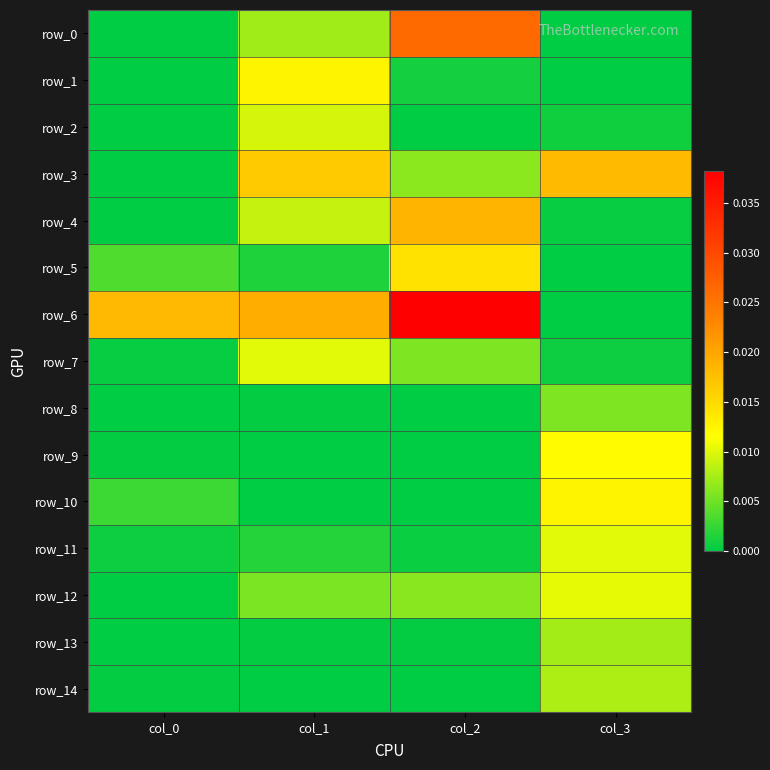

At how many categories does at least one series exceed 0?

4